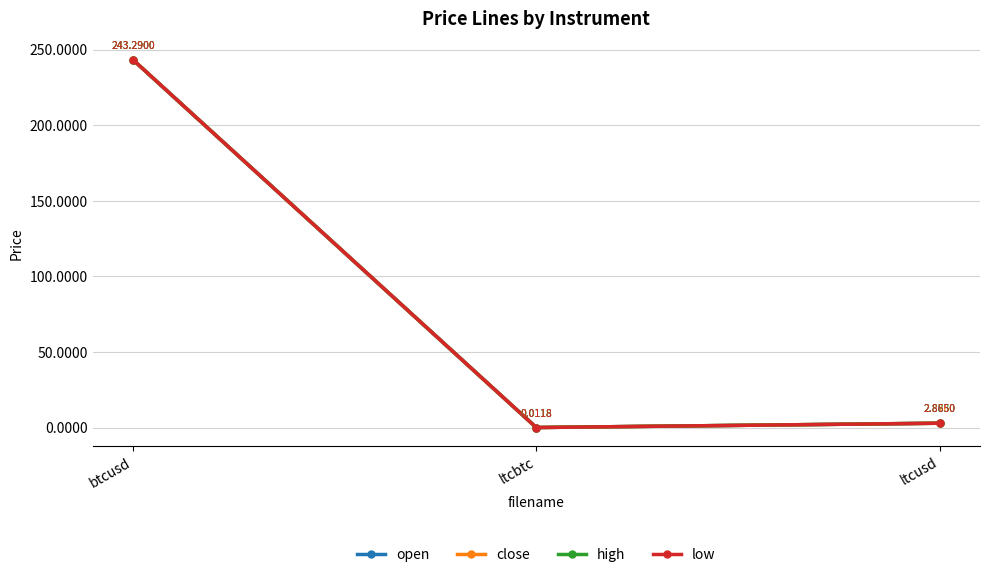

Is this an area chart (filled region under the line)?

No